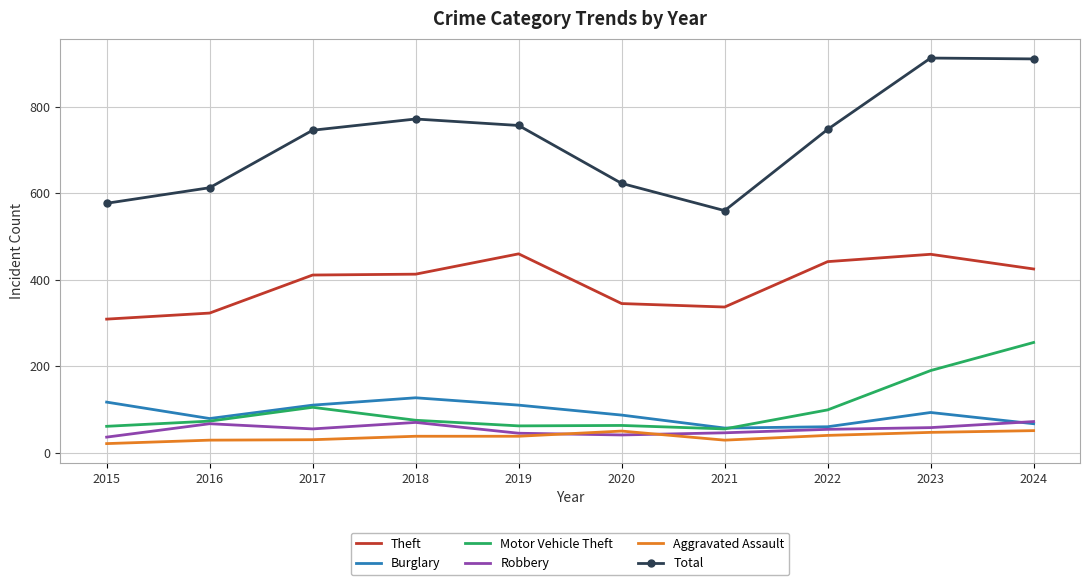

Which series has the largest range (max minus min)?

Total